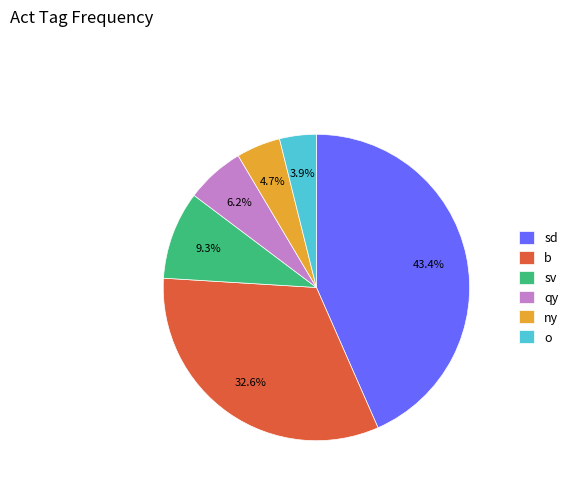

How many segments does this pie chart have?

6